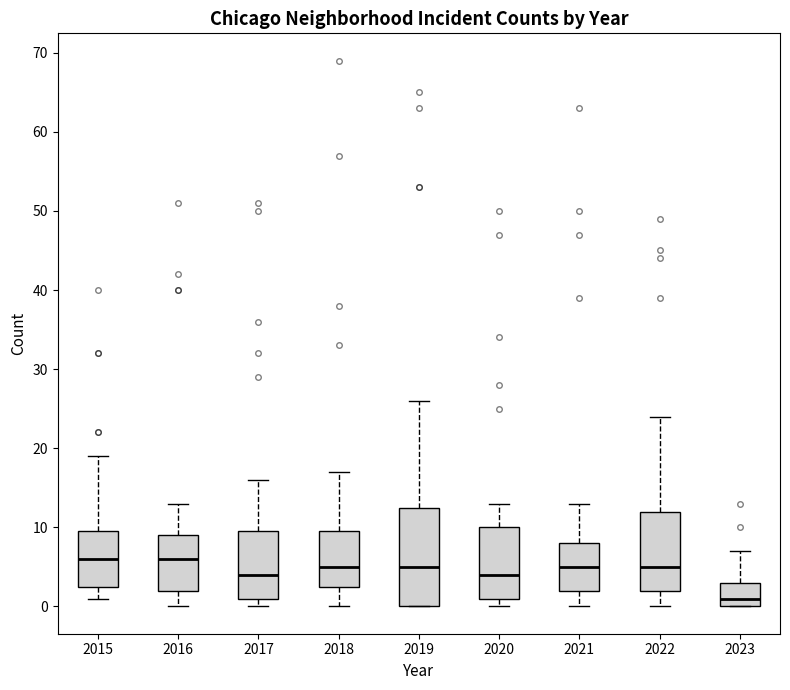

Reading left to right, transcribe this box plot: for each box, give where its median line is, the range the box spans, and where its two whiskers end, as read against the y-axis. The values are not printed on the chart, so give them approximately, as read against the axis.

2015: median 6, box 3 to 10, whiskers 1 to 19
2016: median 6, box 2 to 9, whiskers 0 to 13
2017: median 4, box 1 to 10, whiskers 0 to 16
2018: median 5, box 3 to 10, whiskers 0 to 17
2019: median 5, box 0 to 13, whiskers 0 to 26
2020: median 4, box 1 to 10, whiskers 0 to 13
2021: median 5, box 2 to 8, whiskers 0 to 13
2022: median 5, box 2 to 12, whiskers 0 to 24
2023: median 1, box 0 to 3, whiskers 0 to 7